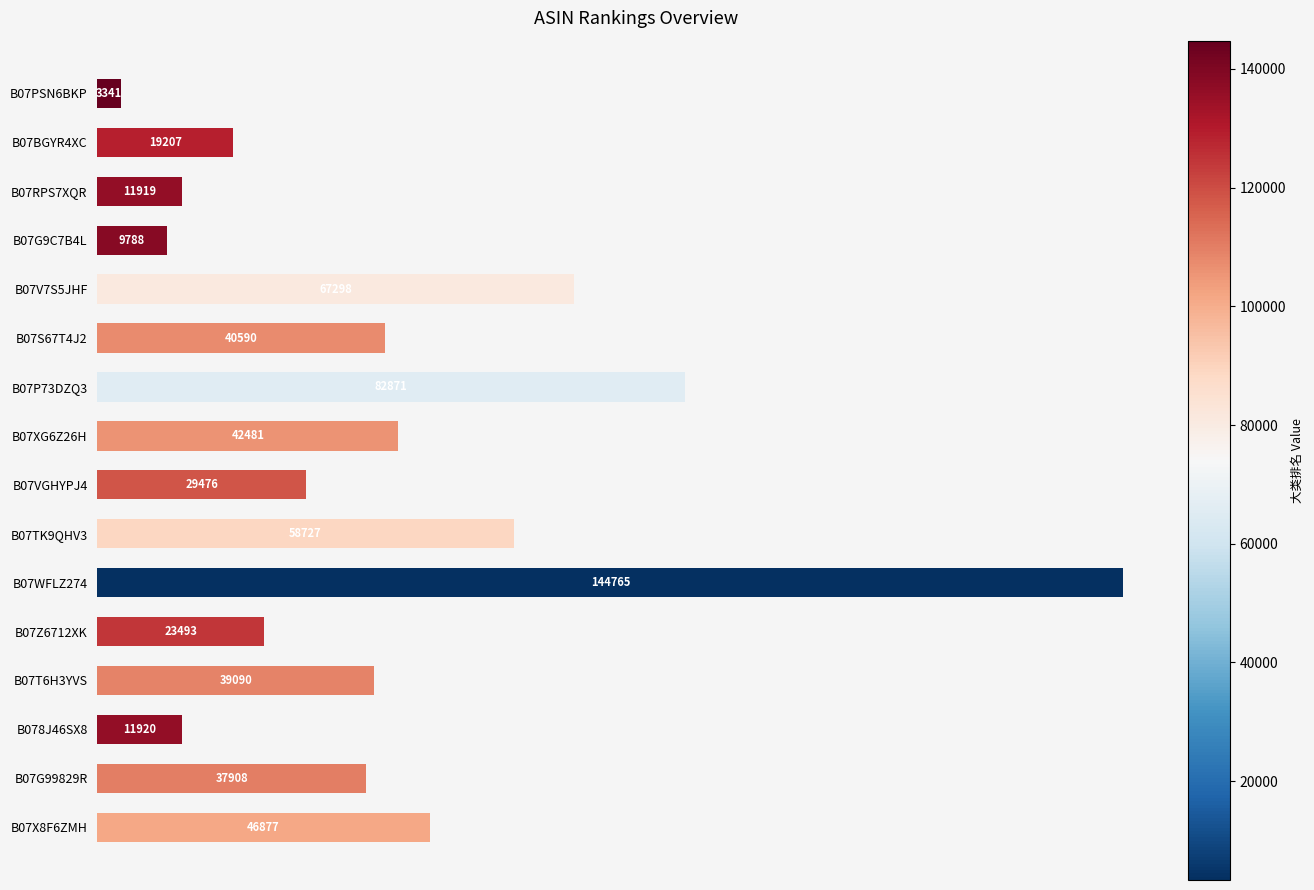

Reading top to bottom, extract all data points from this chart.

3341	19207	11919	9788	67298	40590	82871	42481	29476	58727	144765	23493	39090	11920	37908	46877